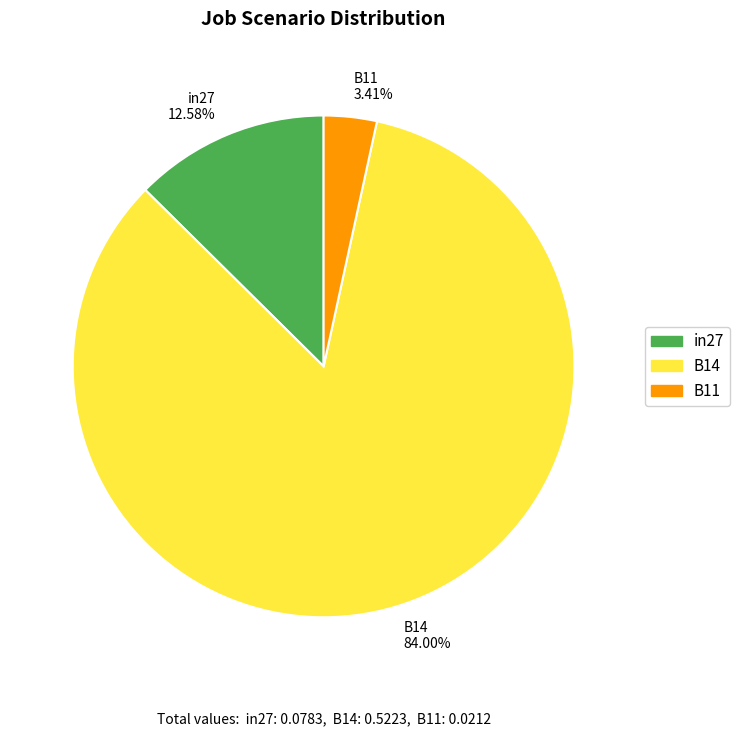

To the nearest percent, what is the combined percentage of B14 and in27?

97%